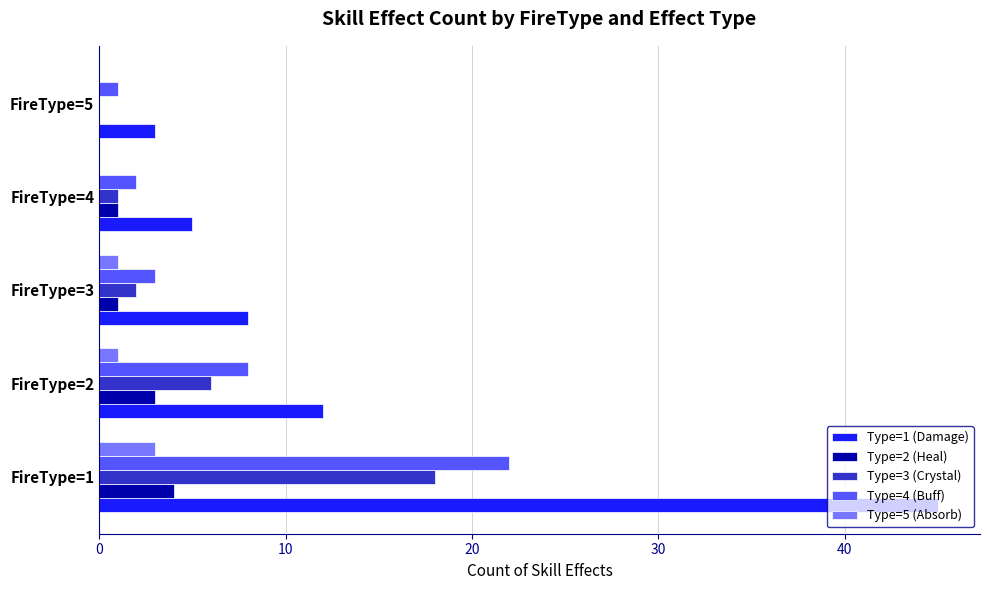

Is it true that Type=1 (Damage) equals 45 at FireType=1?

True